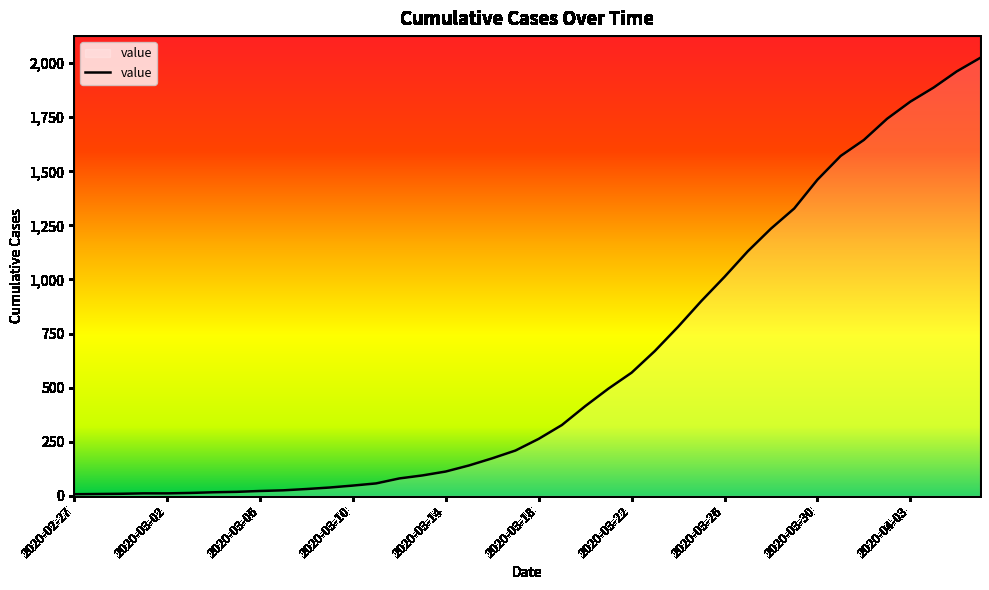

What is the difference between the maximum and minimum values?

2017